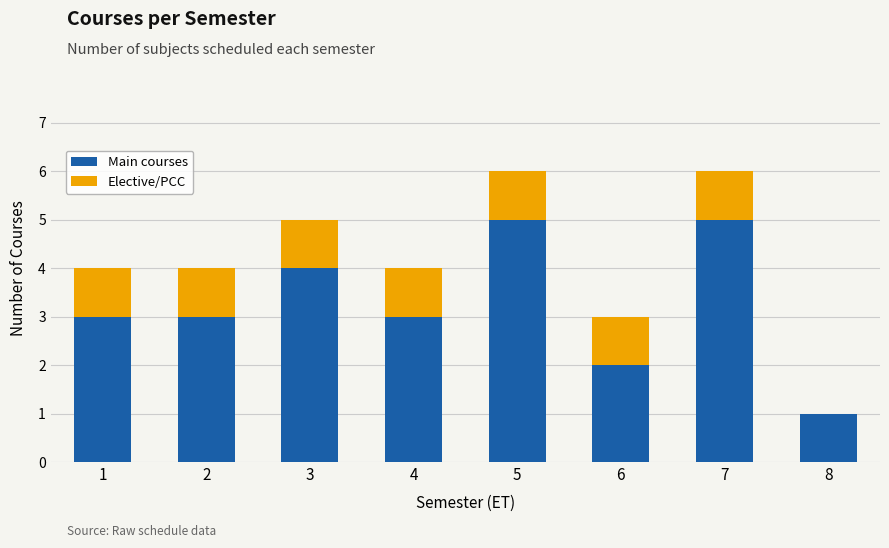

Is it true that Main courses equals 8 at 5?

False